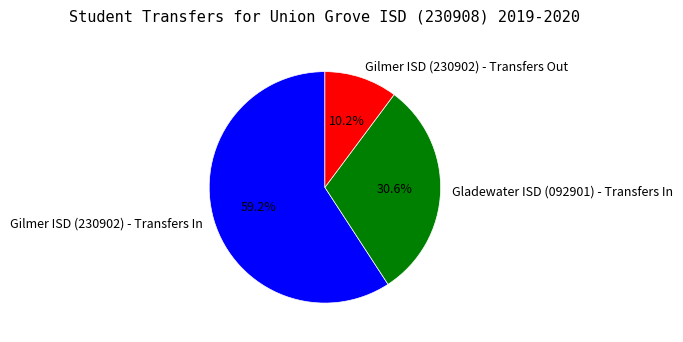

How many slices are in this pie chart?

3